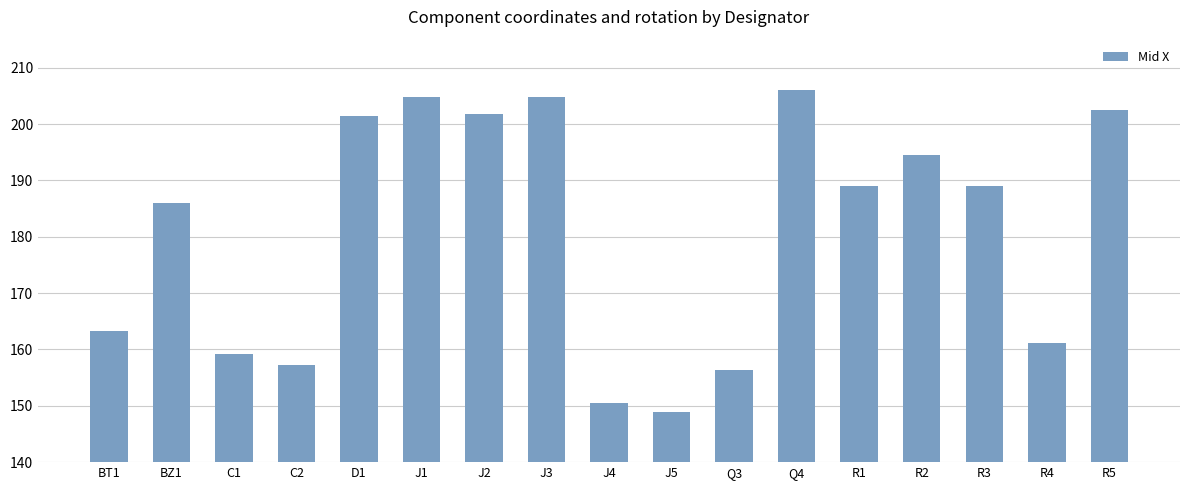

What is the minimum value shown in the chart?

148.9